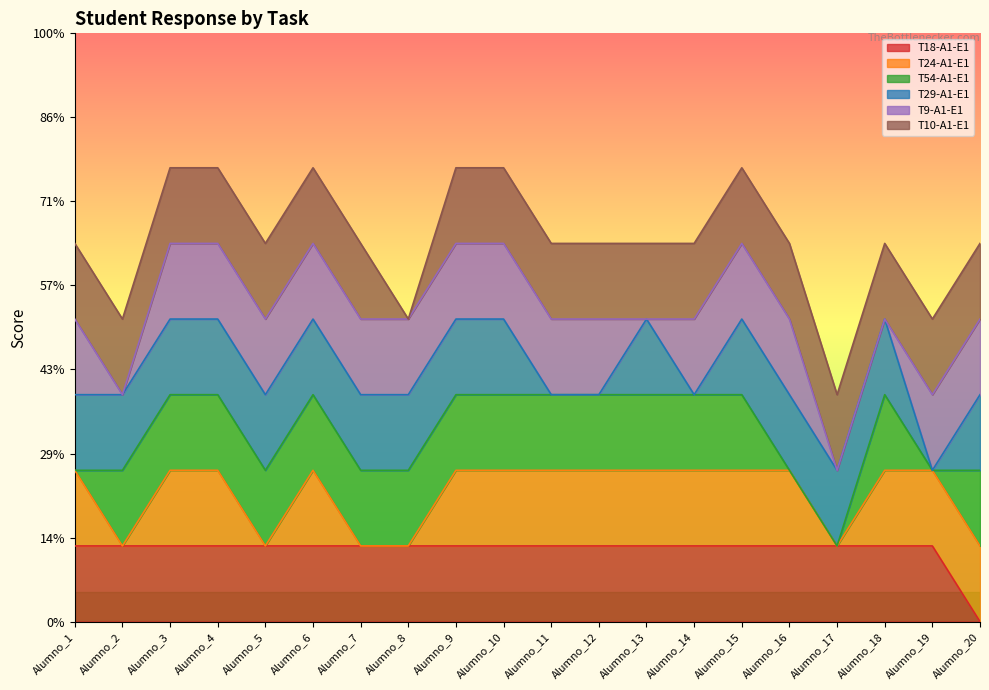

What is the difference between the maximum and minimum values in the T10-A1-E1 series?

1